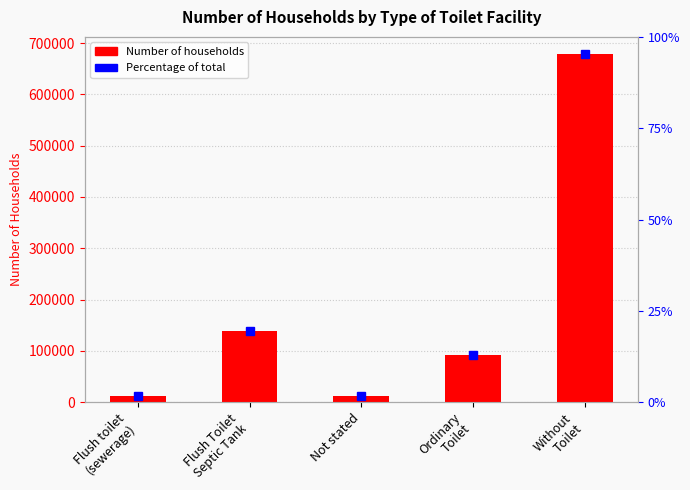

Rank the categories by value from highest to lowest.

Without
Toilet, Flush Toilet
Septic Tank, Ordinary
Toilet, Flush toilet
(sewerage), Not stated